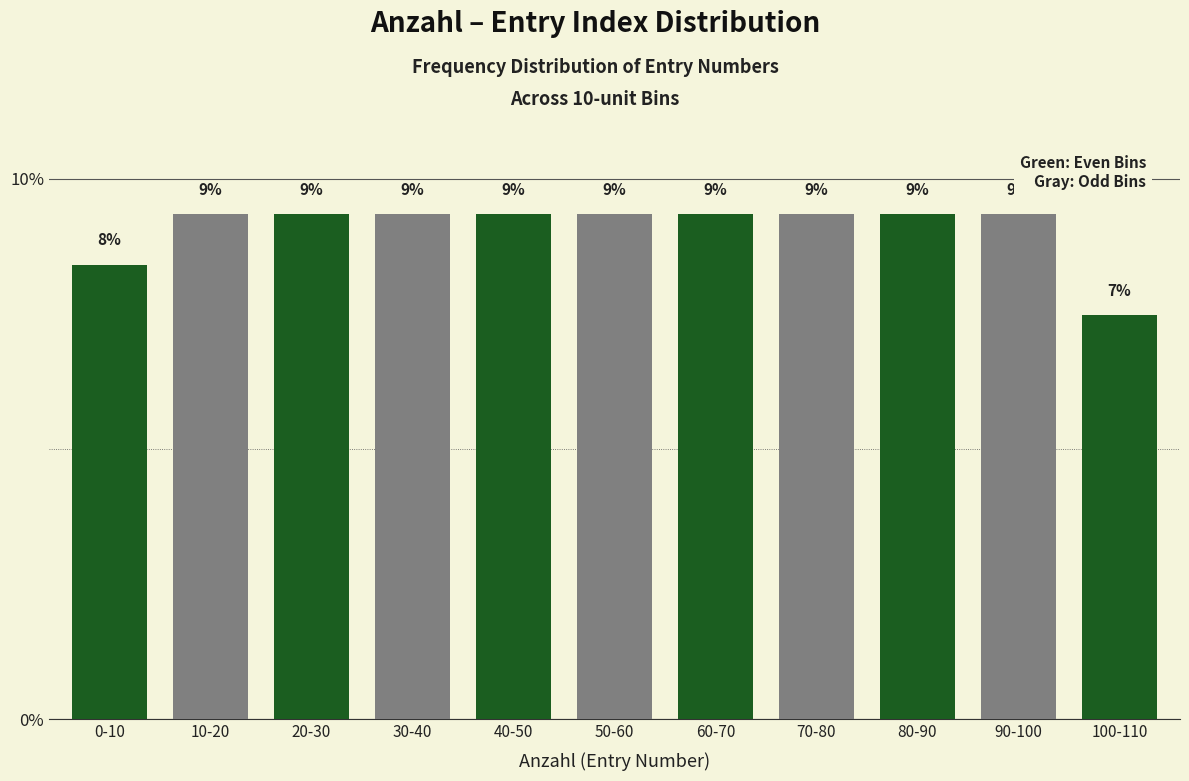

How many bars are there in total?

11